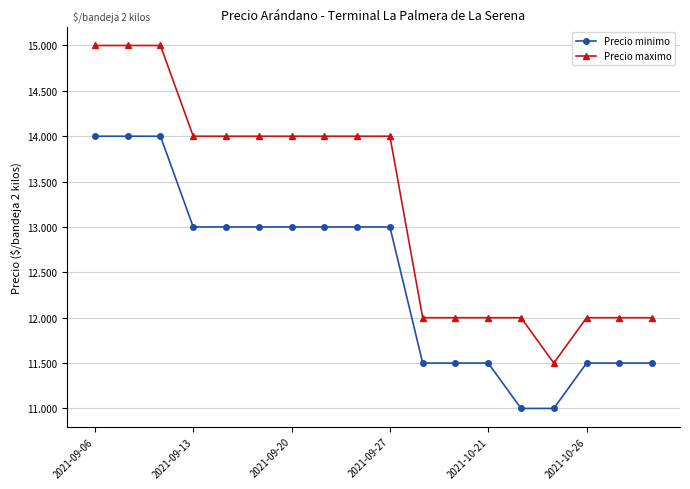

List the series in order of their peak value, highest first.

Precio maximo, Precio minimo